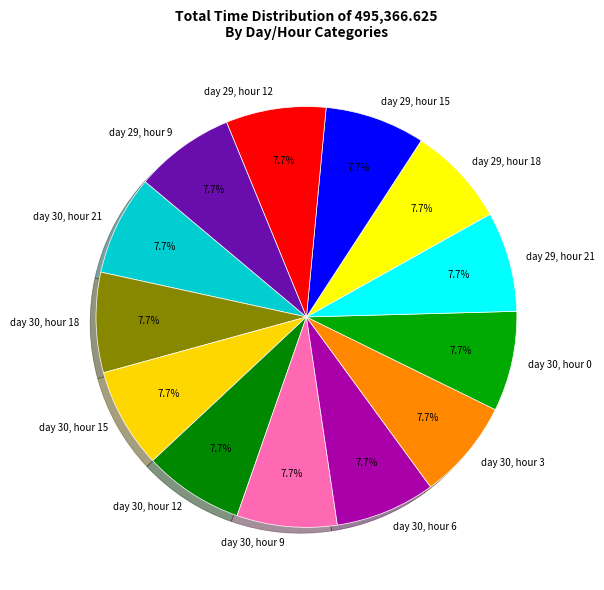

Does day 30, hour 6 represent more than half of the total?

No